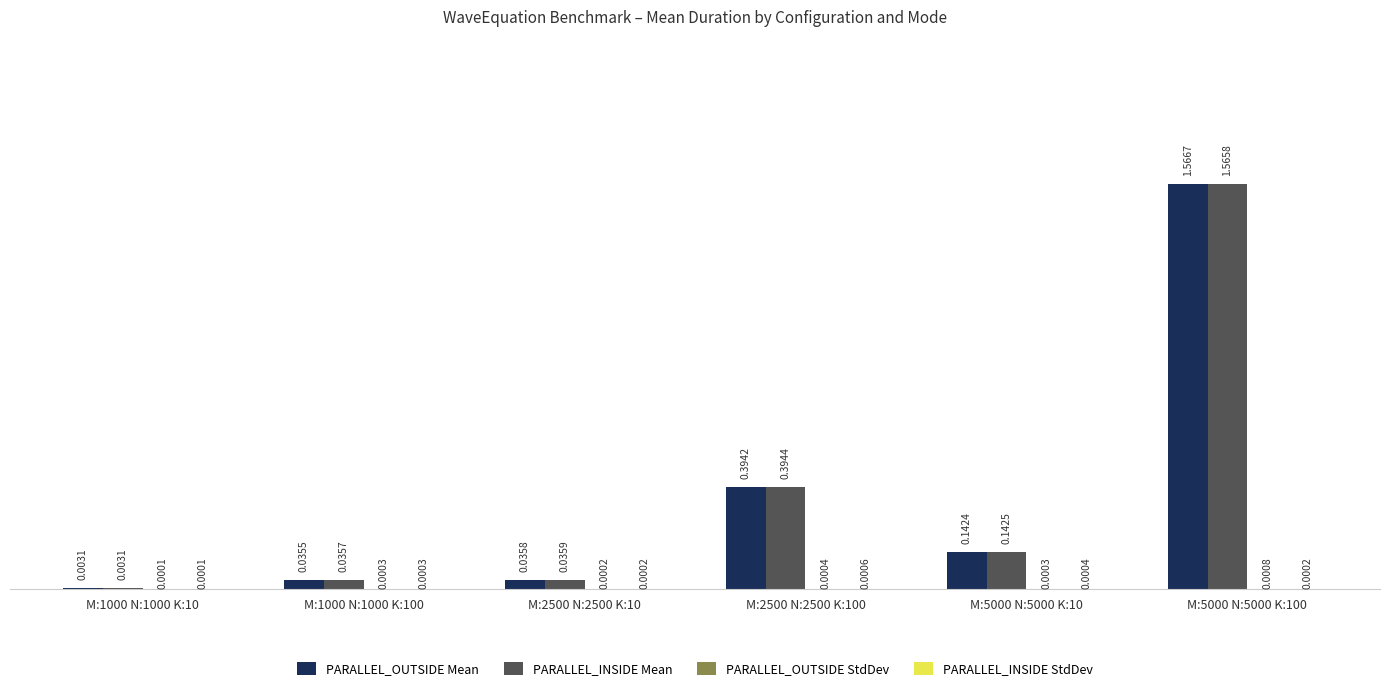

Between M:2500 N:2500 K:100 and M:5000 N:5000 K:10, which series saw the biggest shift?

PARALLEL_INSIDE Mean